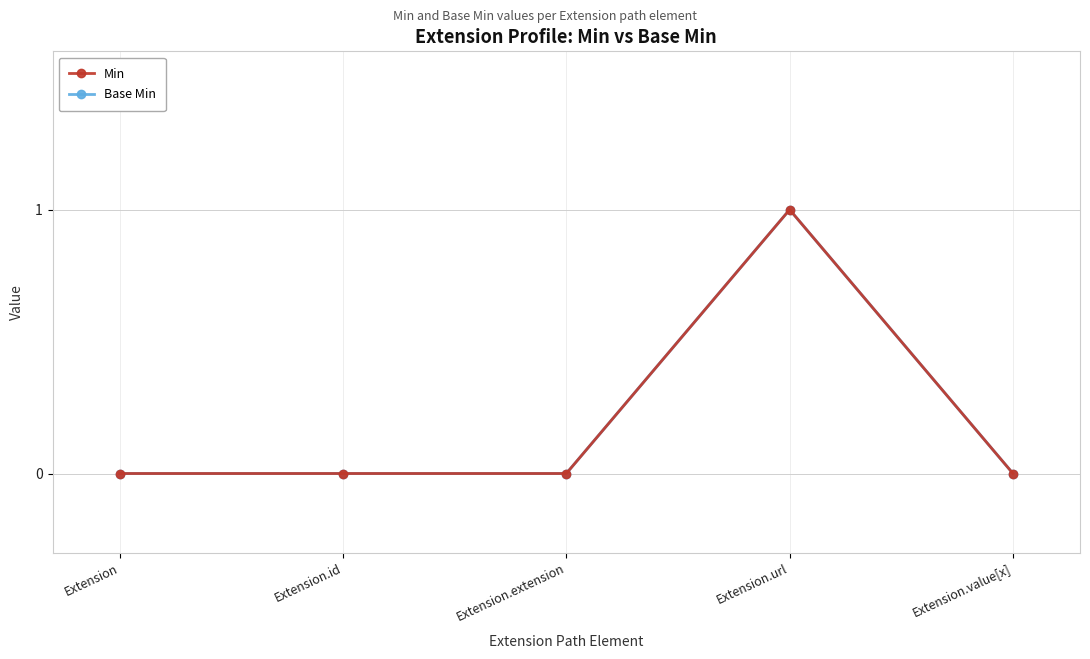

Is this an area chart (filled region under the line)?

No